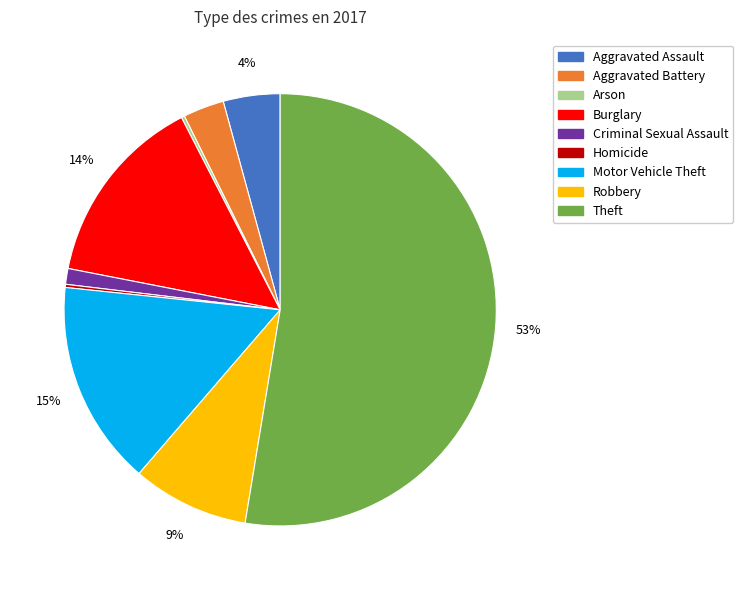

Which has a higher value, Burglary or Robbery?

Burglary